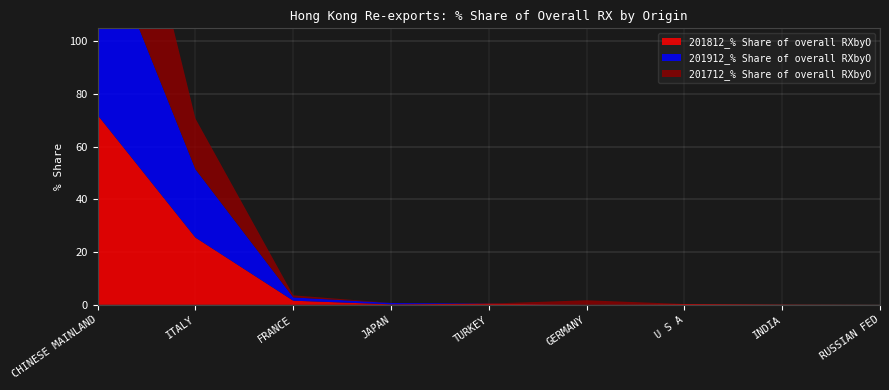

Reading left to right, extract all data points from this chart.

201812_% Share of overall RXbyO: CHINESE MAINLAND=72.0	ITALY=25.5	FRANCE=1.5	JAPAN=0.2	TURKEY=0.4	GERMANY=0.0	U S A=0.3	INDIA=0.1	RUSSIAN FED=0.0
201912_% Share of overall RXbyO: CHINESE MAINLAND=72.2	ITALY=26.0	FRANCE=1.3	JAPAN=0.5	TURKEY=0.0	GERMANY=0.0	U S A=0.0	INDIA=0.0	RUSSIAN FED=0.0
201712_% Share of overall RXbyO: CHINESE MAINLAND=78.3	ITALY=19.3	FRANCE=0.8	JAPAN=0.0	TURKEY=0.0	GERMANY=1.7	U S A=0.0	INDIA=0.0	RUSSIAN FED=0.0